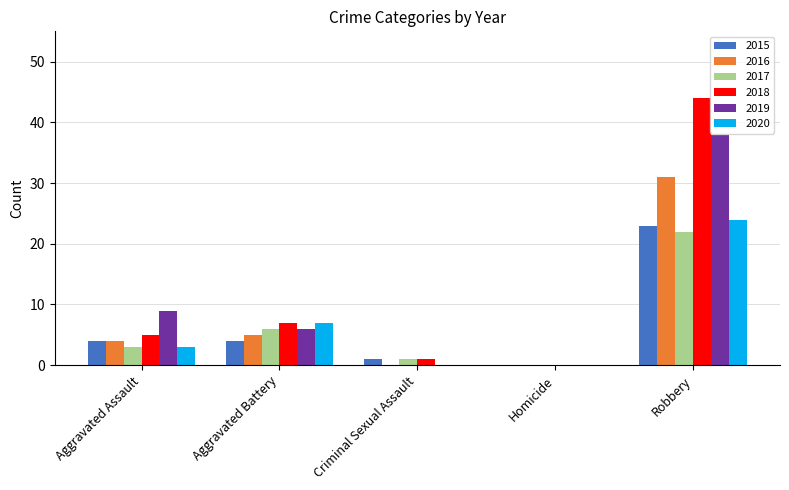

At which label is 2017 closest to 11?

Aggravated Battery